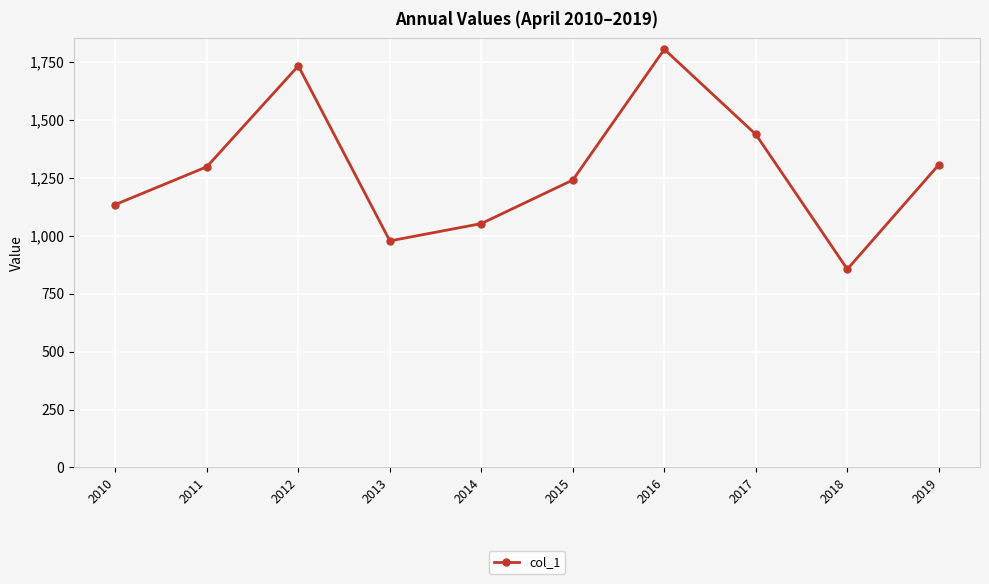

The value at 2010 is 1134.7. True or false?

True